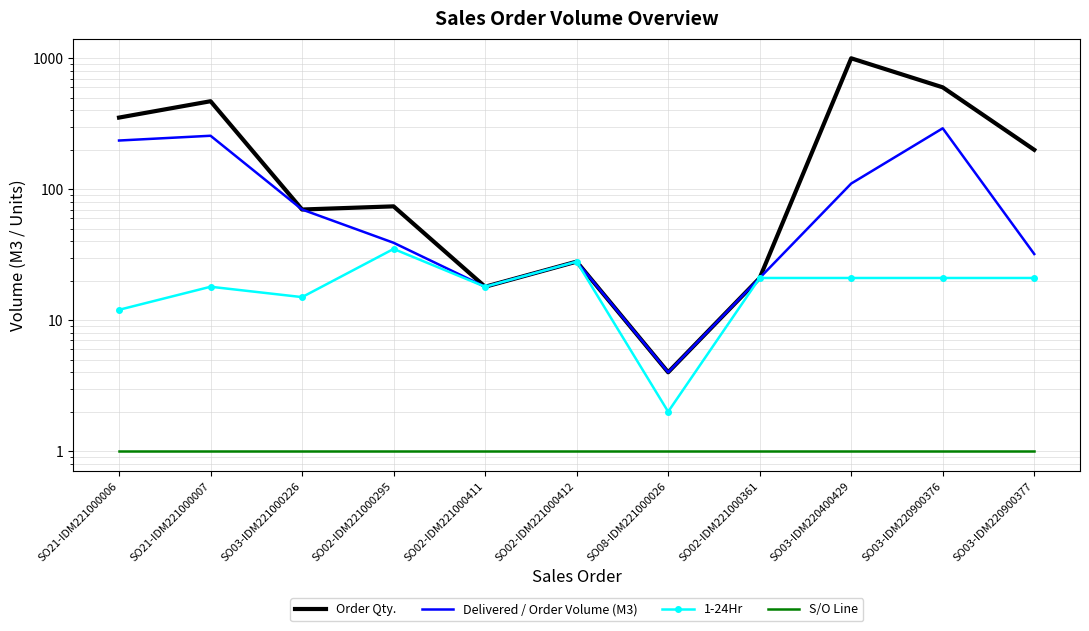

True or false: S/O Line has a value of 1.0 at SO03-IDM220900377.

True